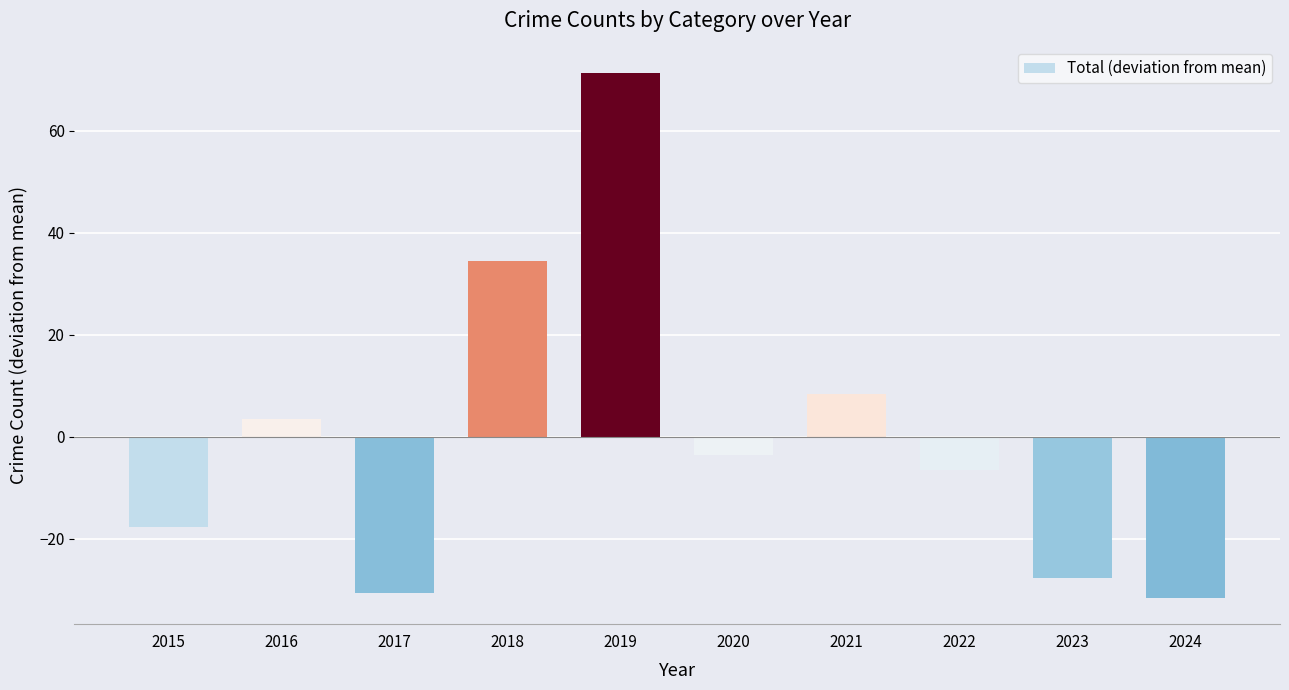

Is it true that the value at 2023 is -27.6?

True